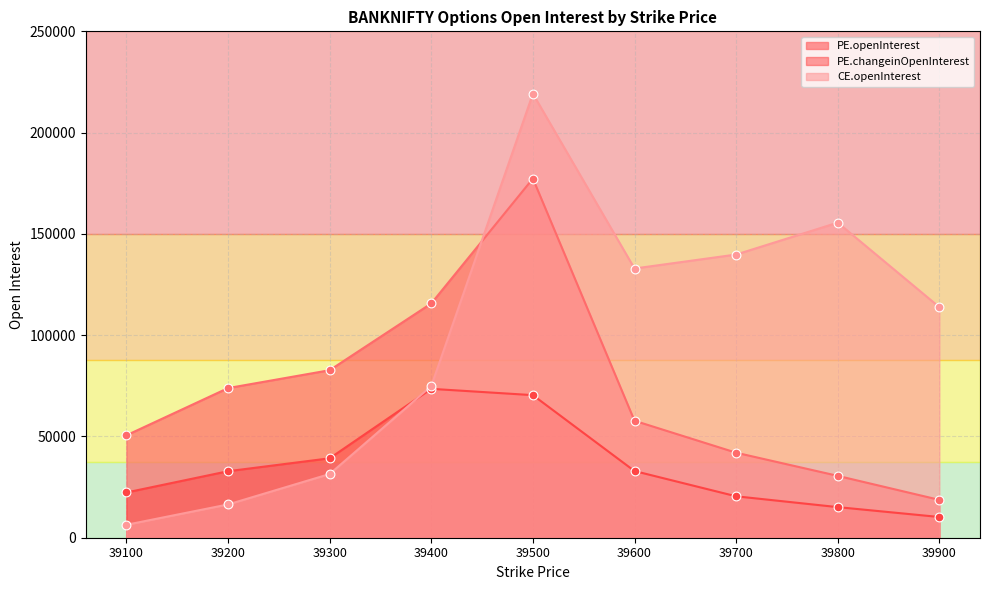

Which series reaches the maximum Y coordinate?

CE.openInterest